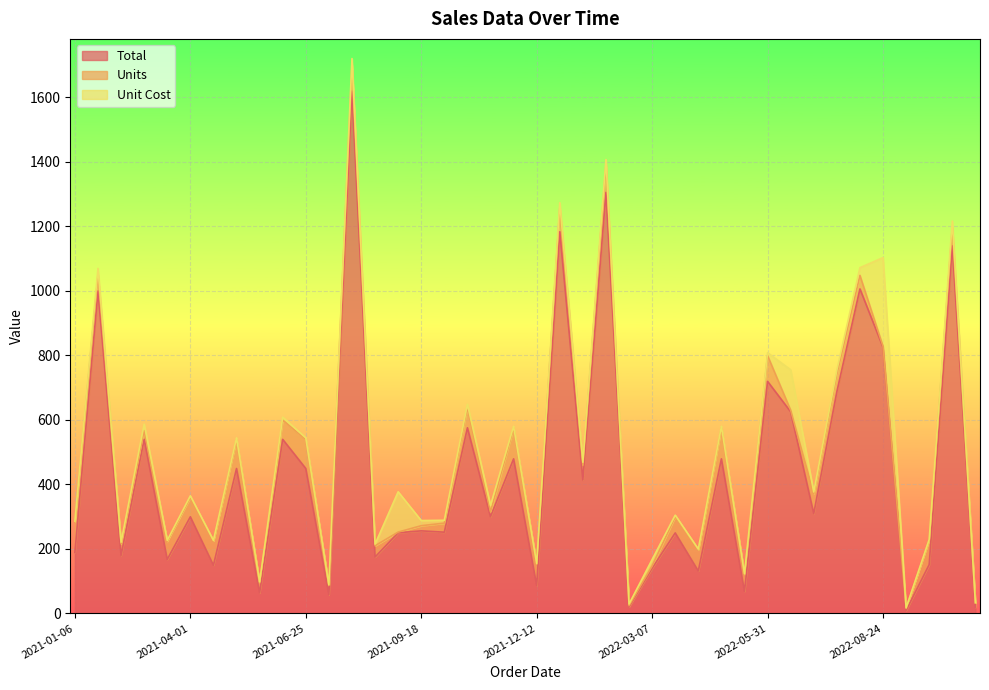

What is the highest value of the Total series?

1619.2